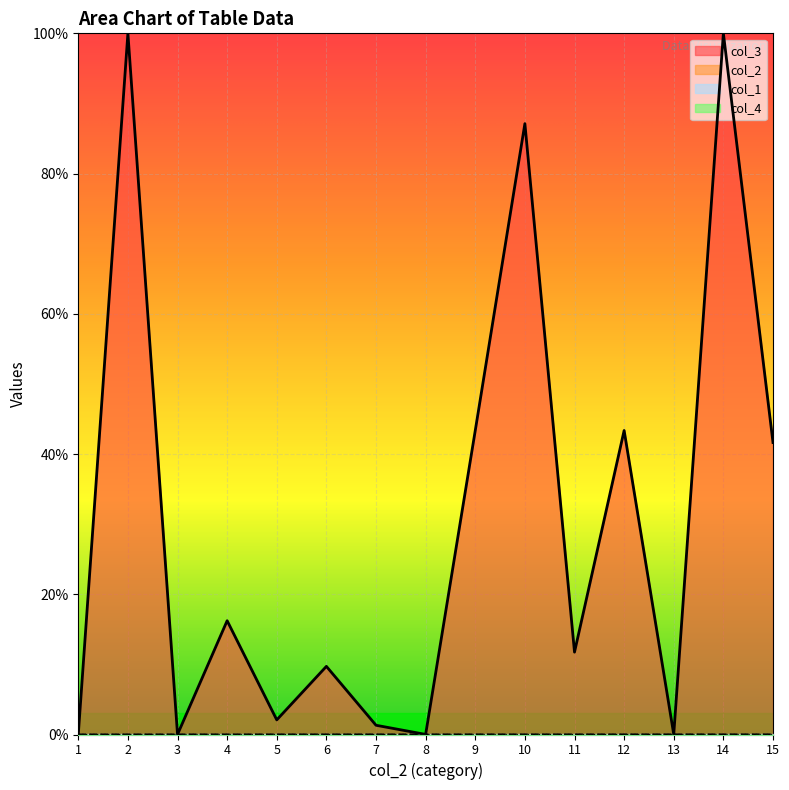

Is it true that col_3 equals 100.0 at 14?

True